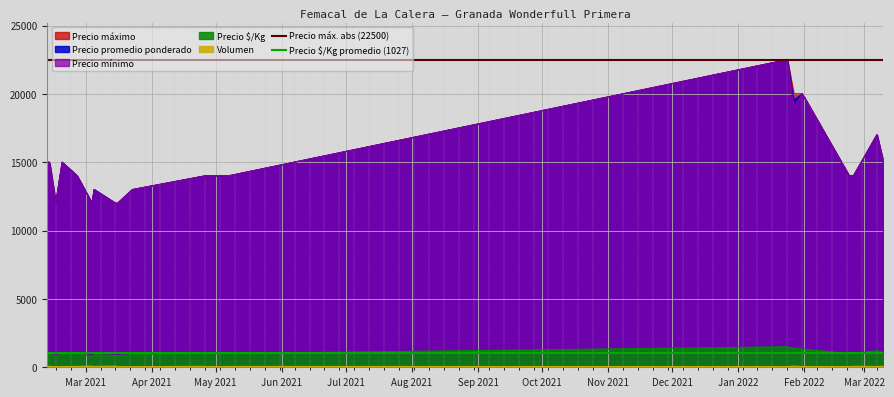

What is the minimum value for Precio $/Kg?

800